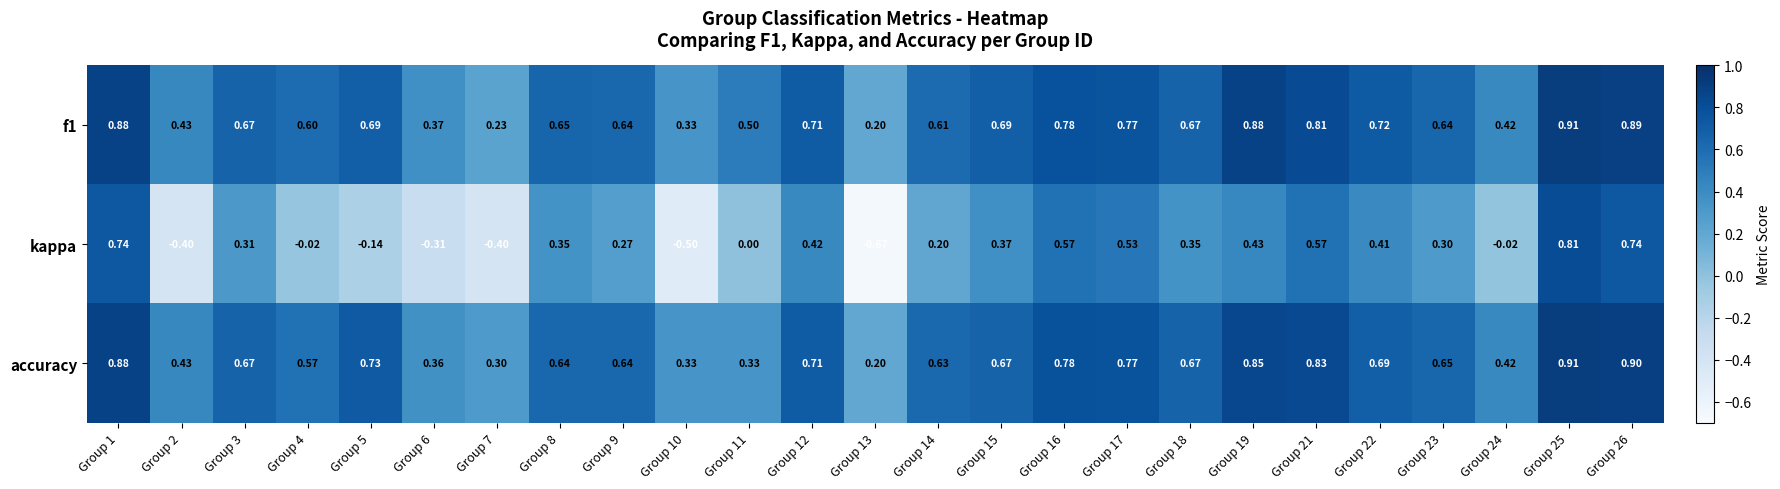

What is the total value across all series at Group 16?

2.1